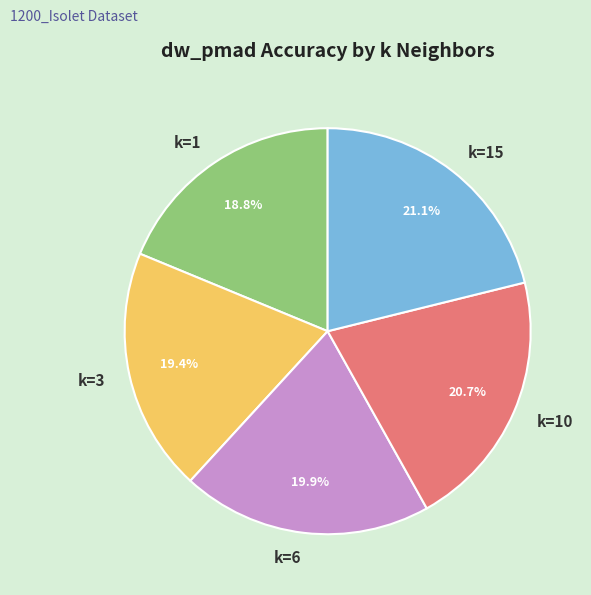

To the nearest percent, what percentage of the pie is k=1?

19%